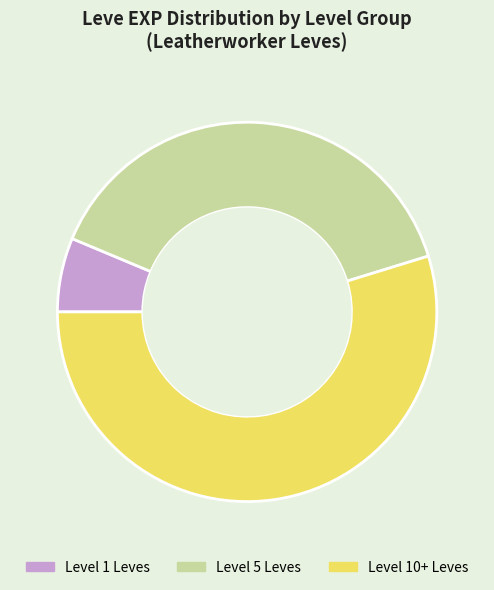

Which slice is the smallest?

Level 1 Leves